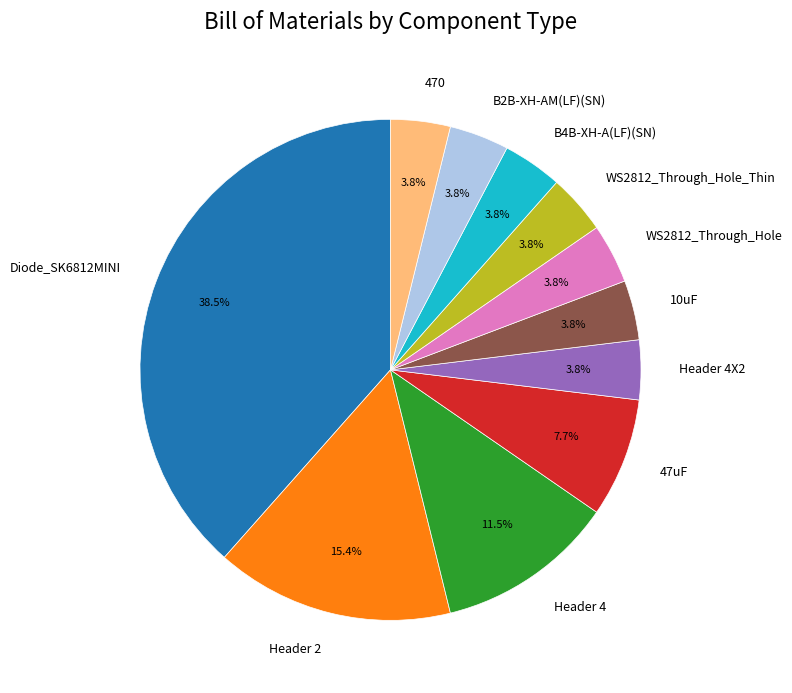

The 47uF slice represents 14% of the pie. True or false?

False